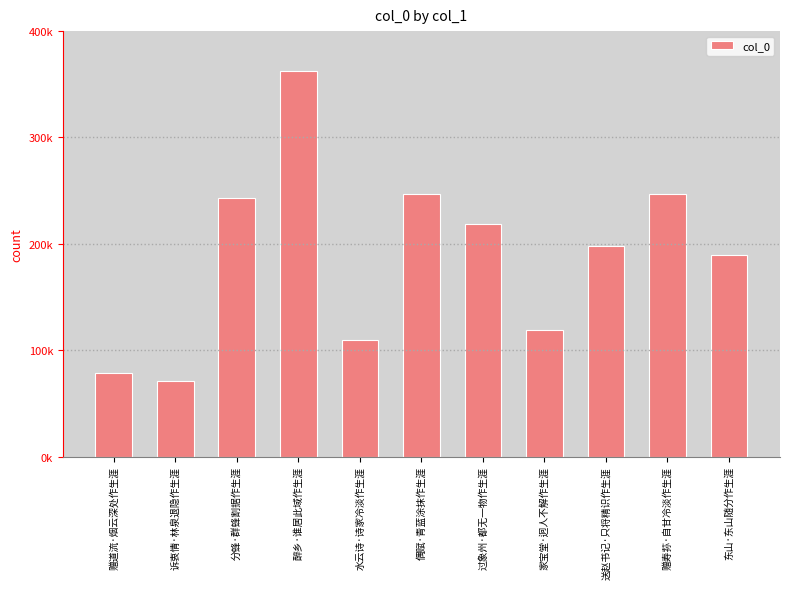

The chart shows a value of 247034 at 赠寿荪·自甘冷淡作生涯. True or false?

True